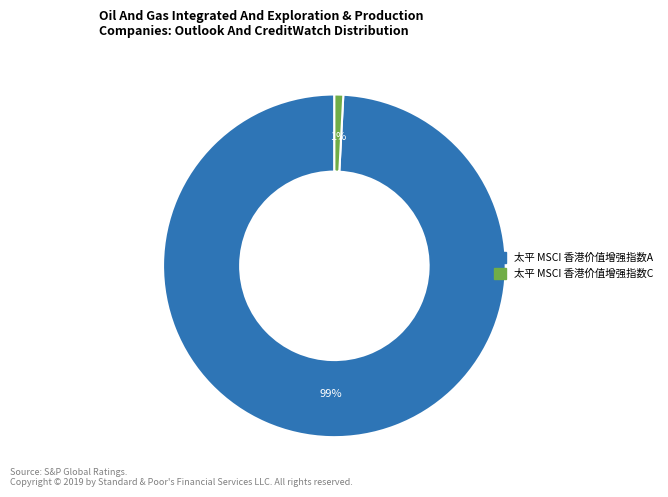

Is there a majority slice in this chart?

Yes